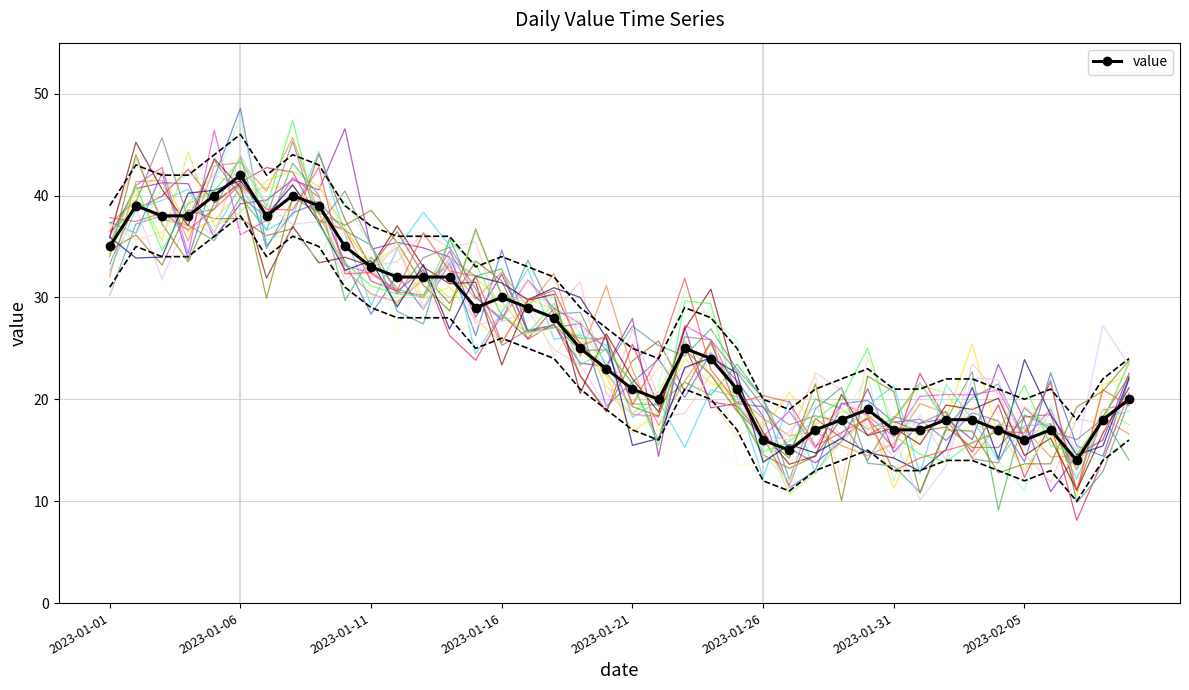

What is the smallest value displayed?

14